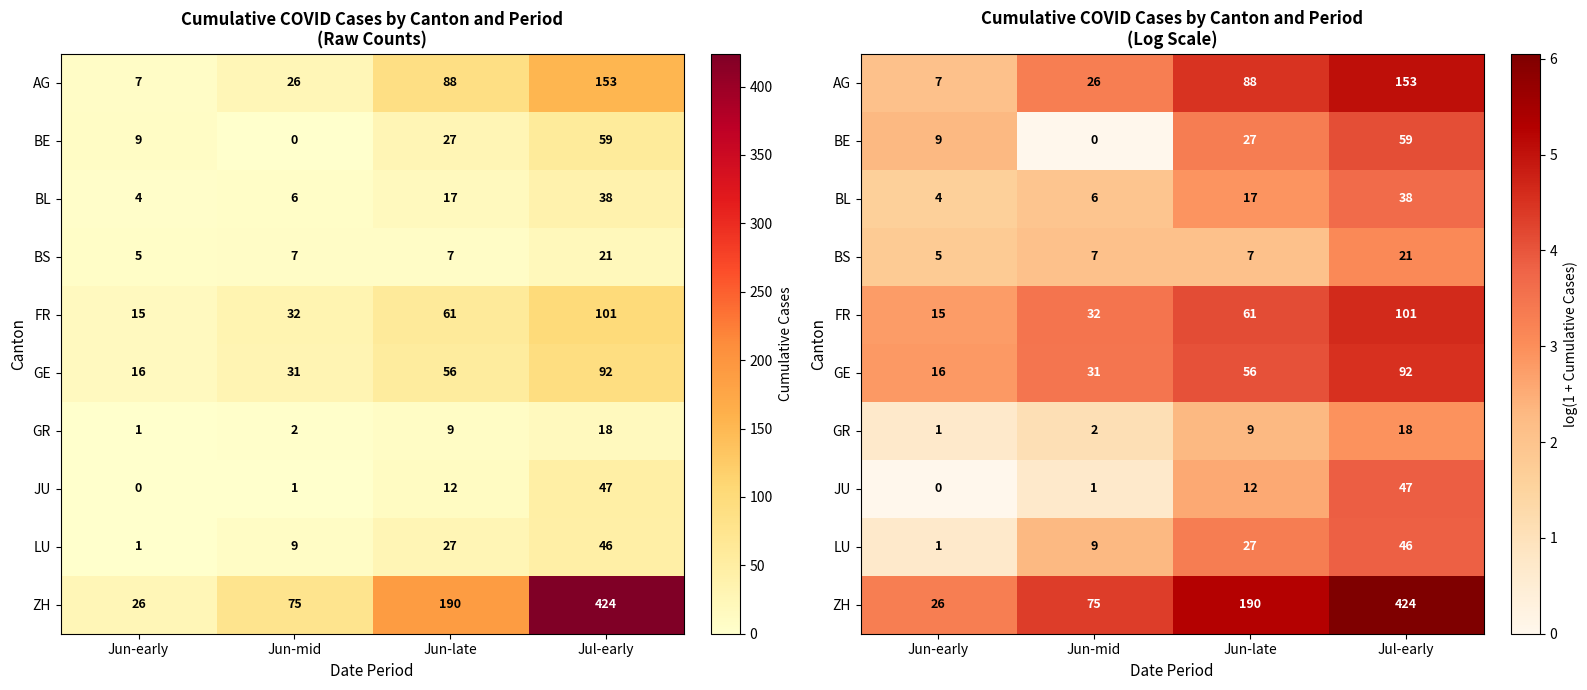

At how many categories does at least one series exceed 5?

2